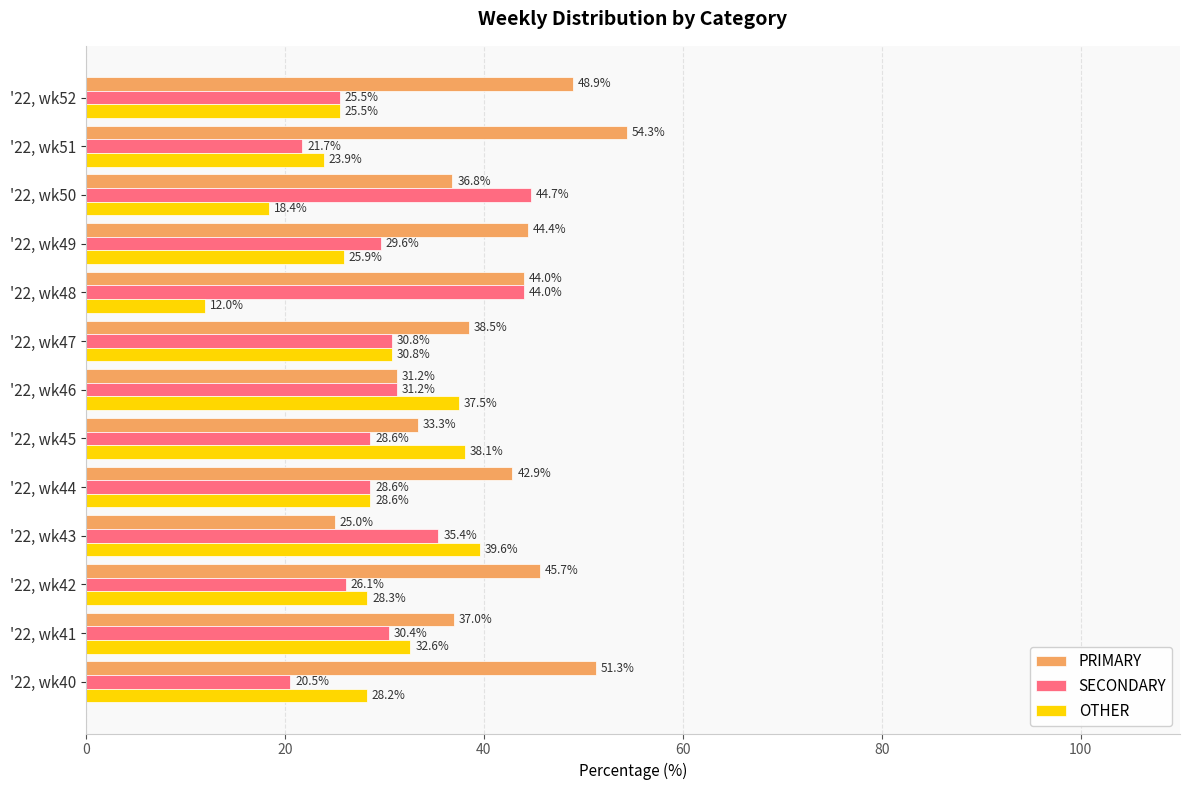

At which label is OTHER closest to 25?

'22, wk52